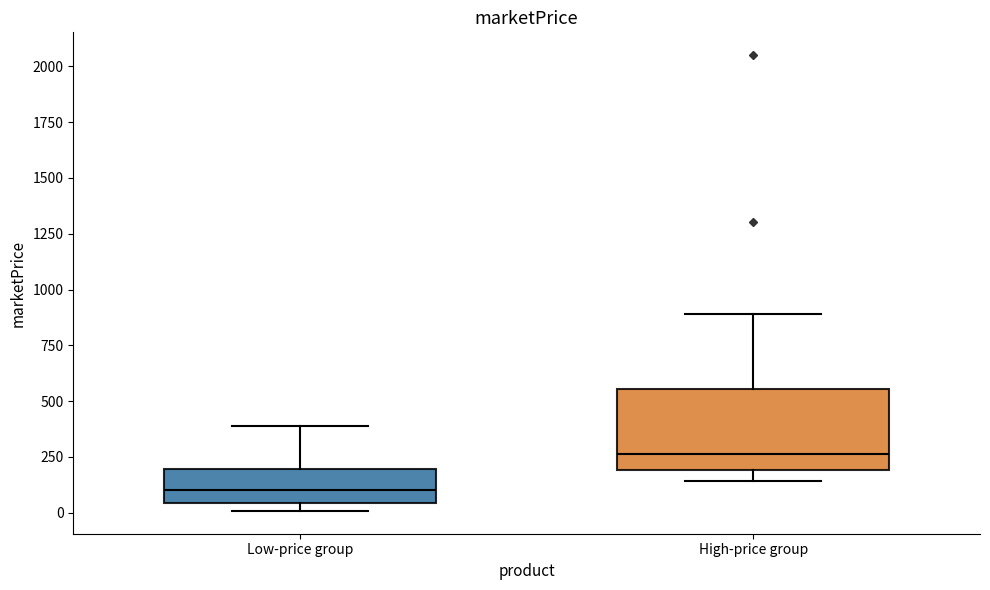

Reading left to right, transcribe this box plot: for each box, give where its median line is, the range the box spans, and where its two whiskers end, as read against the y-axis. The values are not printed on the chart, so give them approximately, as read against the axis.

Low-price group: median 100, box 50 to 200, whiskers 0 to 400
High-price group: median 250, box 200 to 550, whiskers 150 to 900